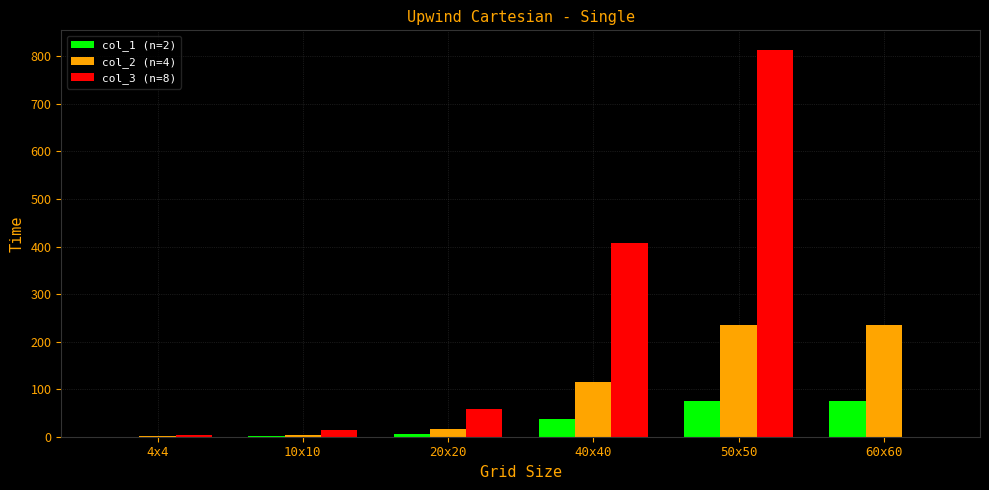

How many data points does each series have?

6